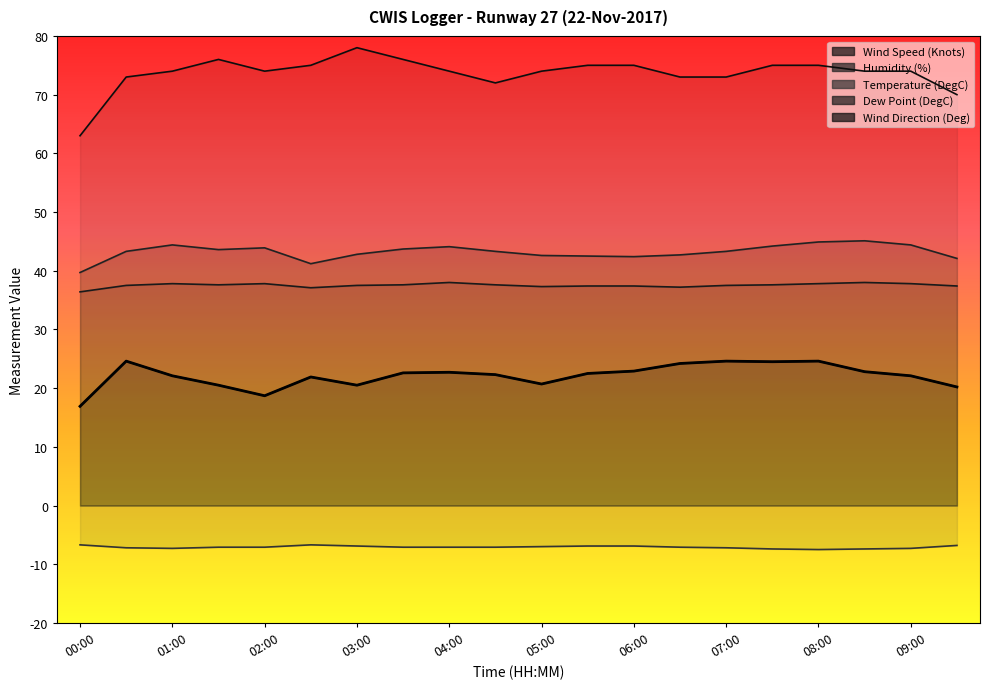

Reading left to right, extract all data points from this chart.

Wind Speed (Knots): 16.9	24.6	22.1	20.5	18.7	21.9	20.5	22.6	22.7	22.3	20.7	22.5	22.9	24.2	24.6	24.5	24.6	22.8	22.1	20.2
Humidity (%): 39.7	43.3	44.4	43.6	43.9	41.2	42.8	43.7	44.1	43.3	42.6	42.5	42.4	42.7	43.3	44.2	44.9	45.1	44.4	42.1
Temperature (DegC): -6.7	-7.2	-7.3	-7.1	-7.1	-6.7	-6.9	-7.1	-7.1	-7.1	-7.0	-6.9	-6.9	-7.1	-7.2	-7.4	-7.5	-7.4	-7.3	-6.8
Dew Point (DegC): 36.4	37.5	37.8	37.6	37.8	37.1	37.5	37.6	38.0	37.6	37.3	37.4	37.4	37.2	37.5	37.6	37.8	38.0	37.8	37.4
Wind Direction (Deg): 63.0	73.0	74.0	76.0	74.0	75.0	78.0	76.0	74.0	72.0	74.0	75.0	75.0	73.0	73.0	75.0	75.0	74.0	74.0	70.0